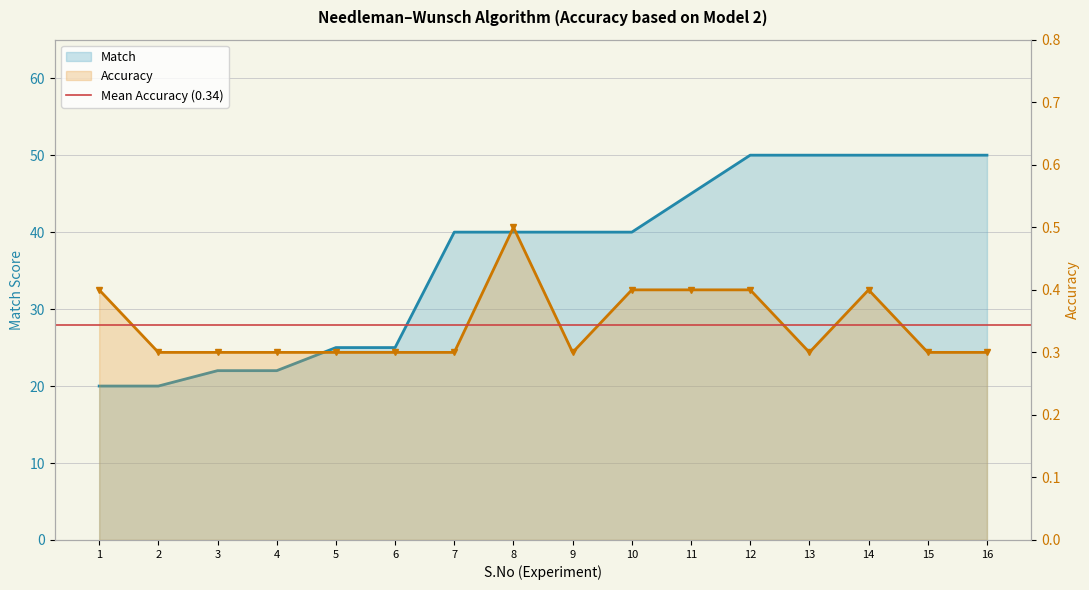

Rank the series by their maximum value, from lowest to highest.

Accuracy, Match